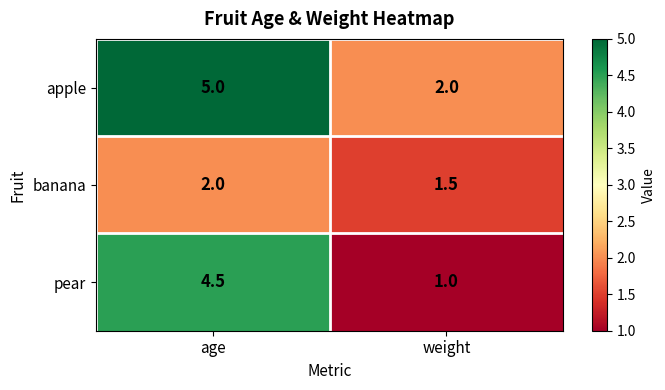

Rank the series at age from highest to lowest value.

apple, pear, banana